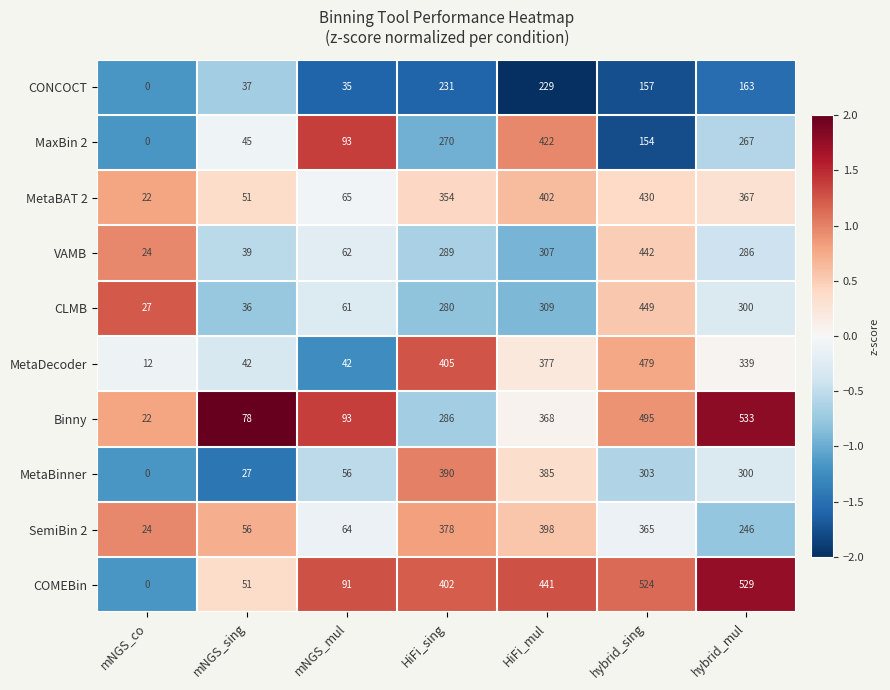

What is the total value across all series at mNGS_co?

131